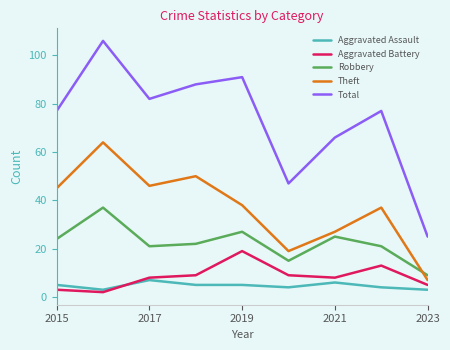

What is the maximum value for Total?

106